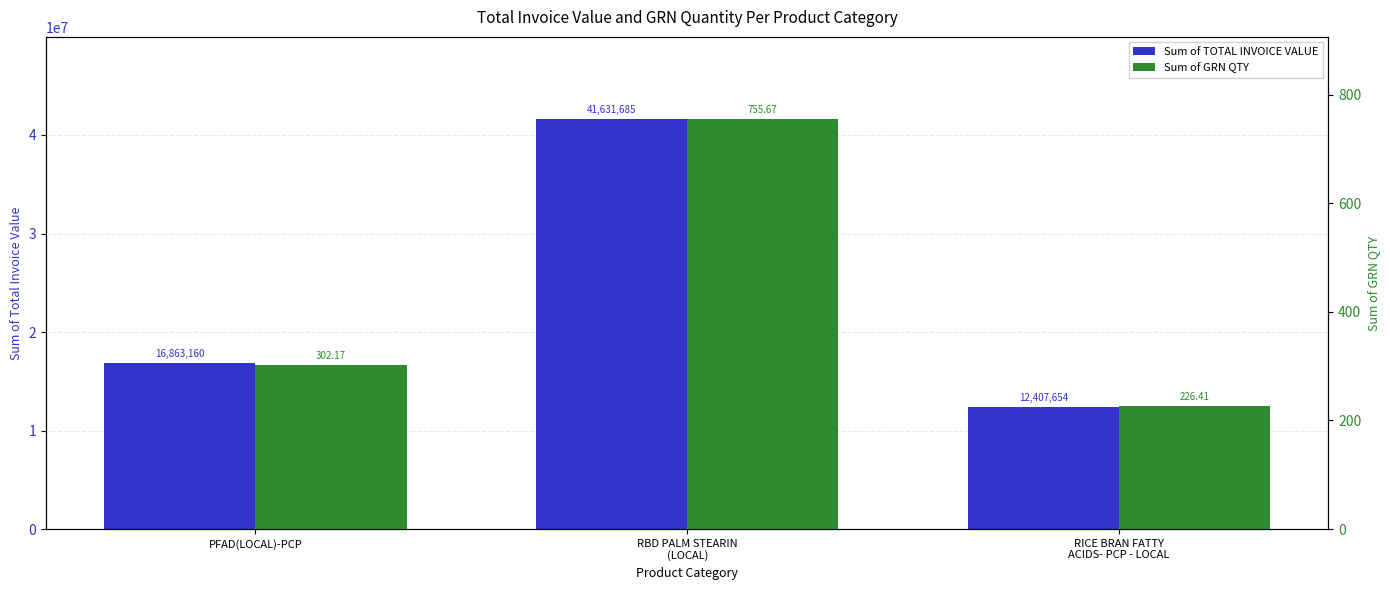

At RBD PALM STEARIN
(LOCAL), list the series in order from smallest to largest.

Sum of GRN QTY, Sum of TOTAL INVOICE VALUE